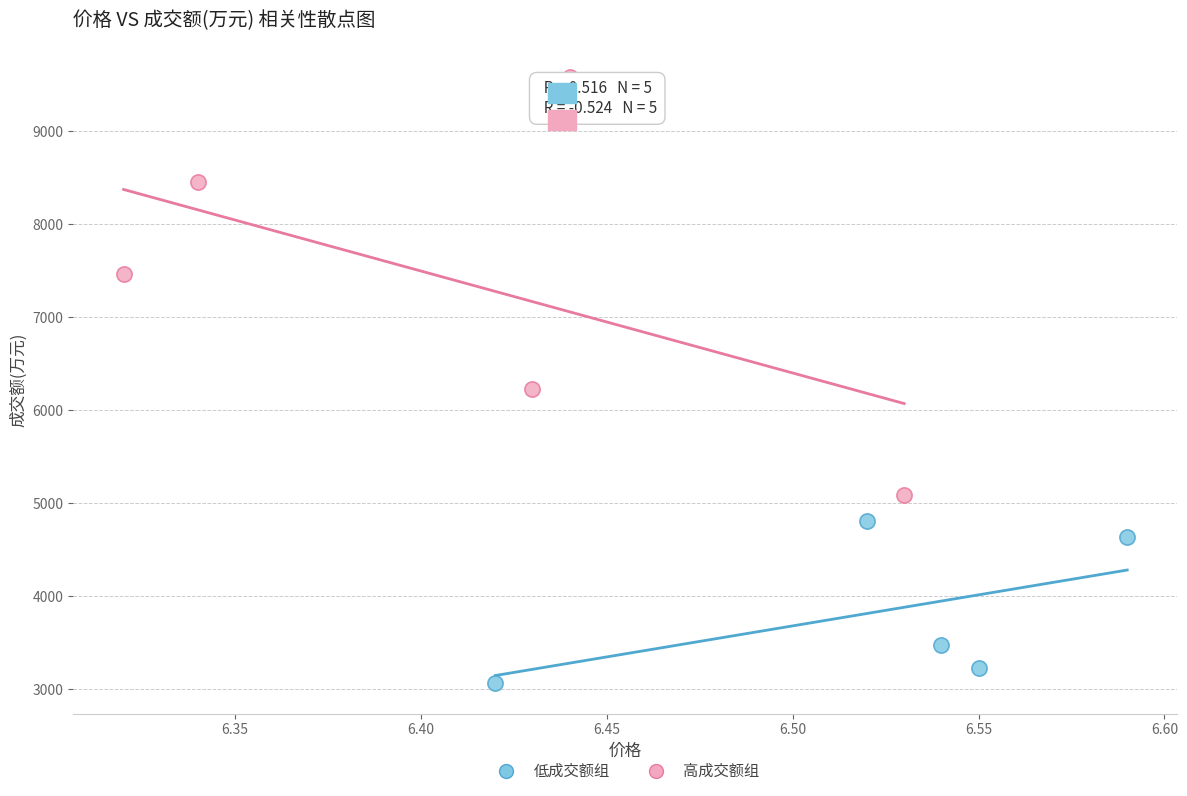

Which series contains the lowest Y value?

低成交额组